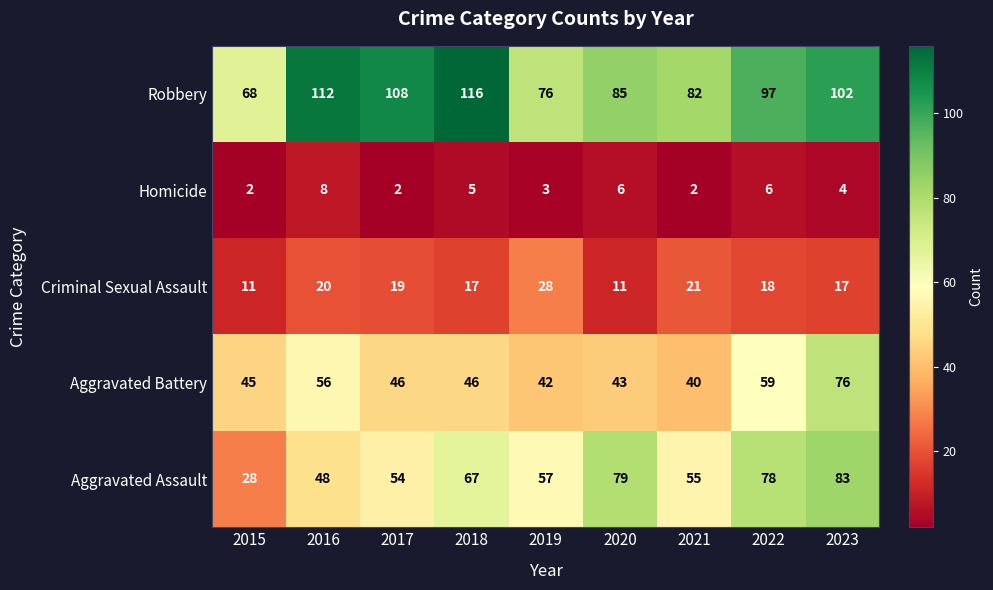

What is the total value across all series at 2022?

258